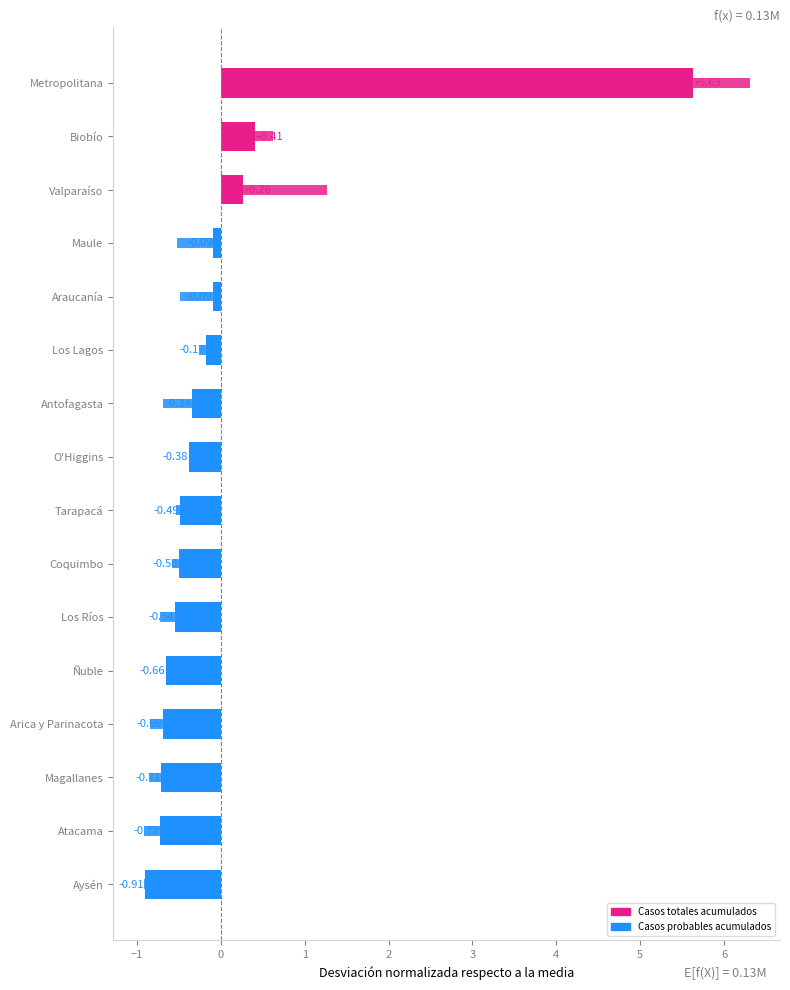

Which series has the largest total across all categories?

Casos totales acumulados